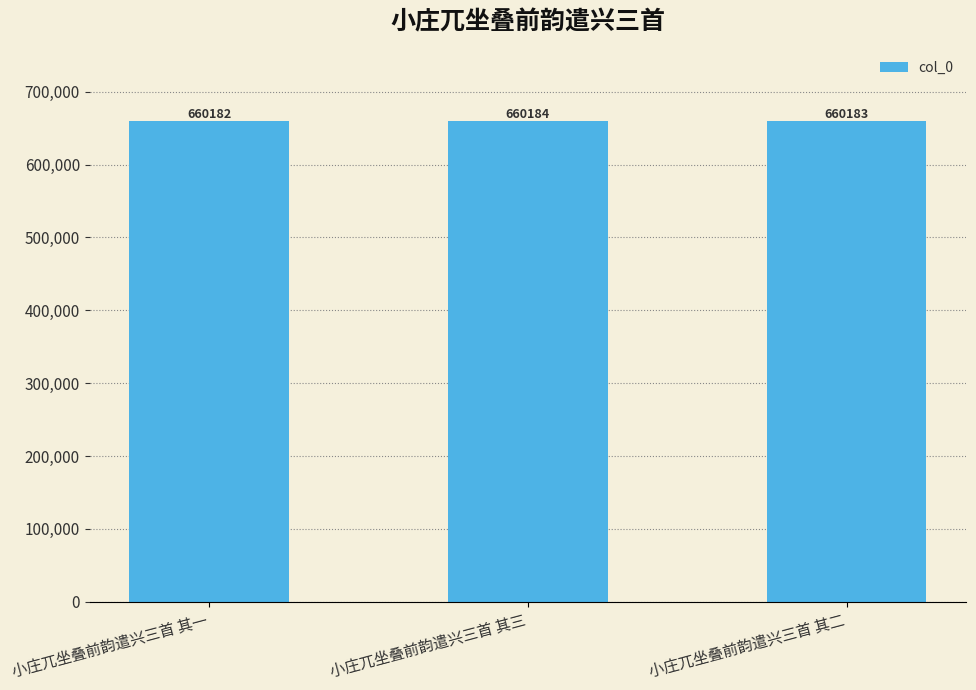

Approximately how many times larger is the value at 小庄兀坐叠前韵遣兴三首 其二 compared to 小庄兀坐叠前韵遣兴三首 其一?

1.0